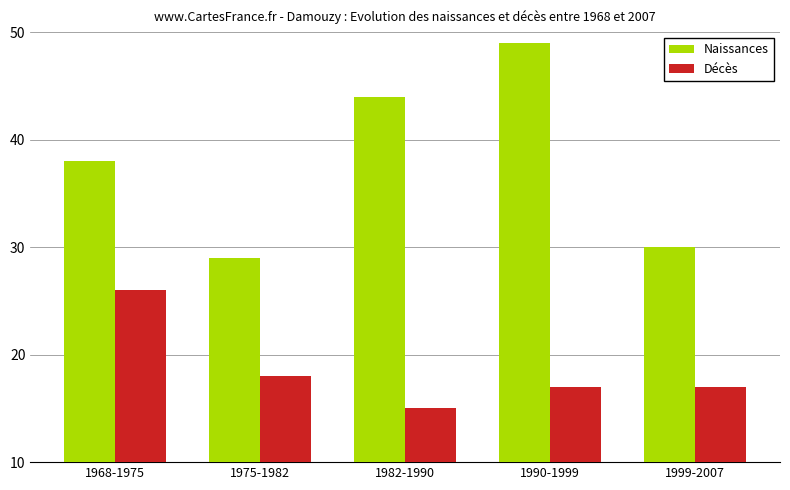

What position from the left is 1990-1999?

4